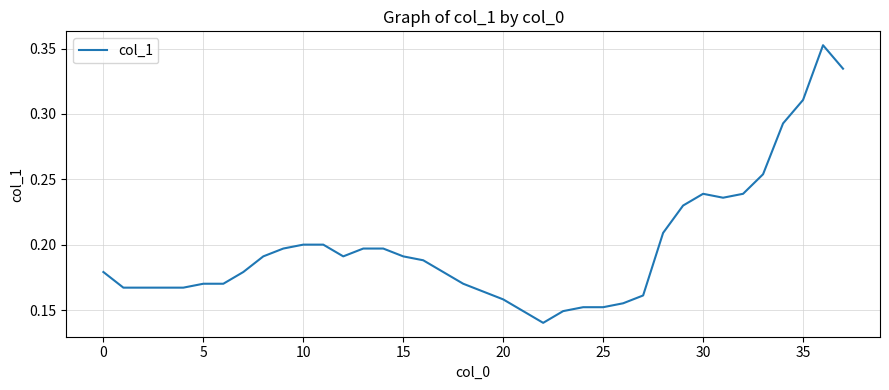

What is the sum of all values?

7.5